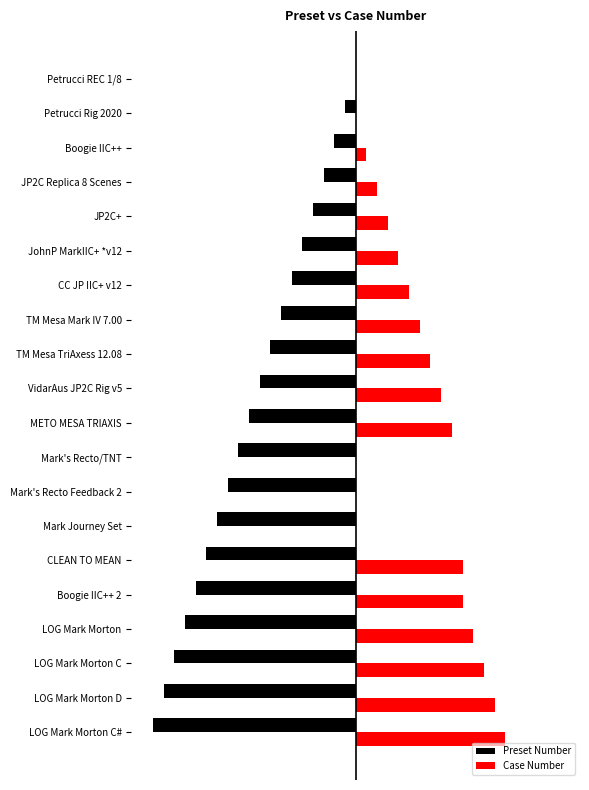

What are all the series names shown in the legend?

Preset Number, Case Number